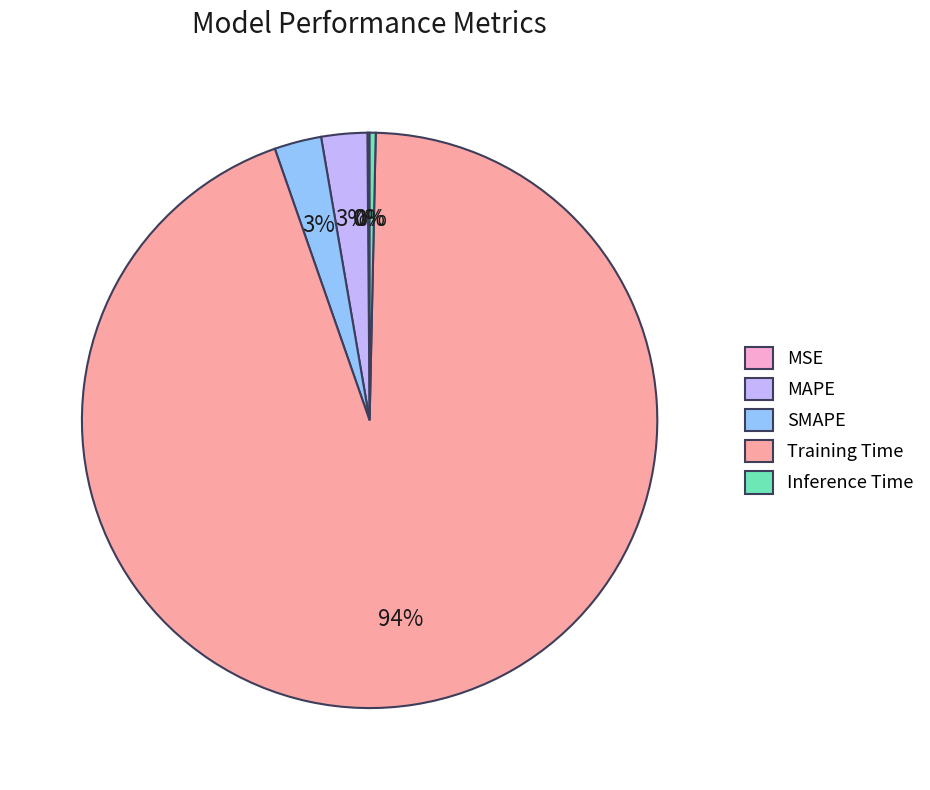

Between Training Time and Inference Time, which is larger?

Training Time